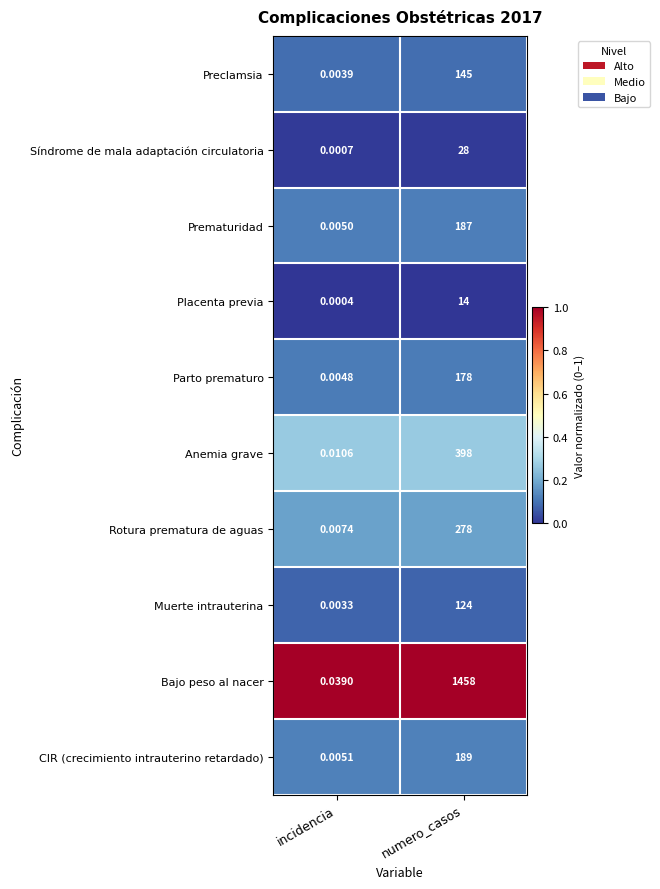

At which label does Preclamsia reach its minimum?

incidencia